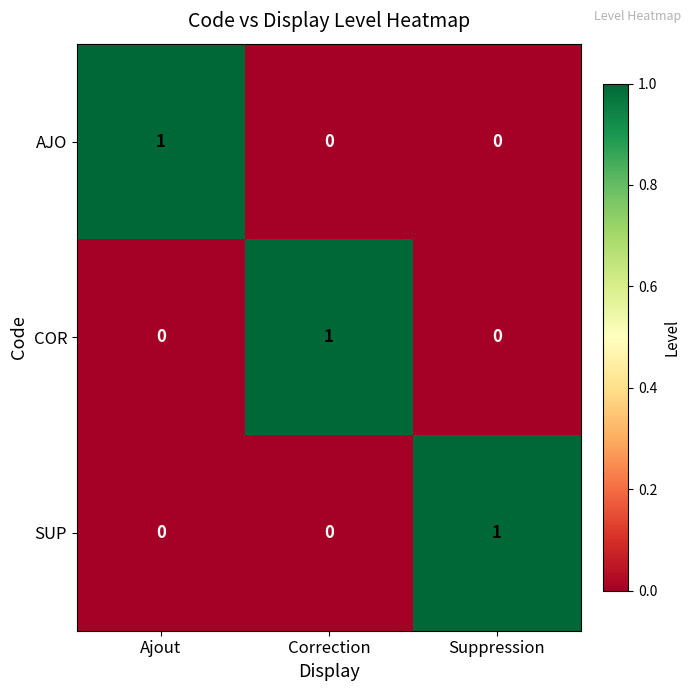

At how many categories does at least one series exceed 0?

3